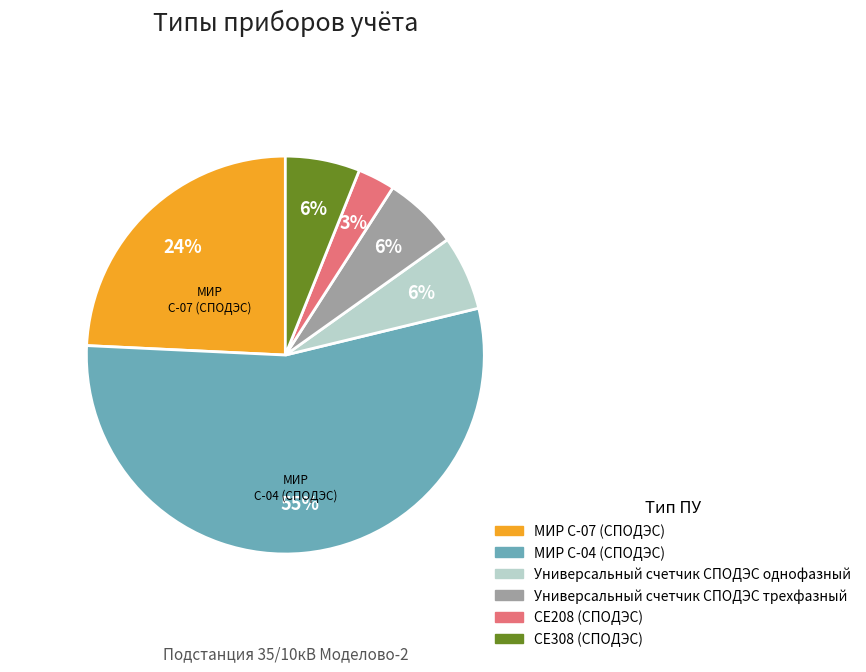

To the nearest percent, what is the difference between the largest and smallest slice percentages?

52%